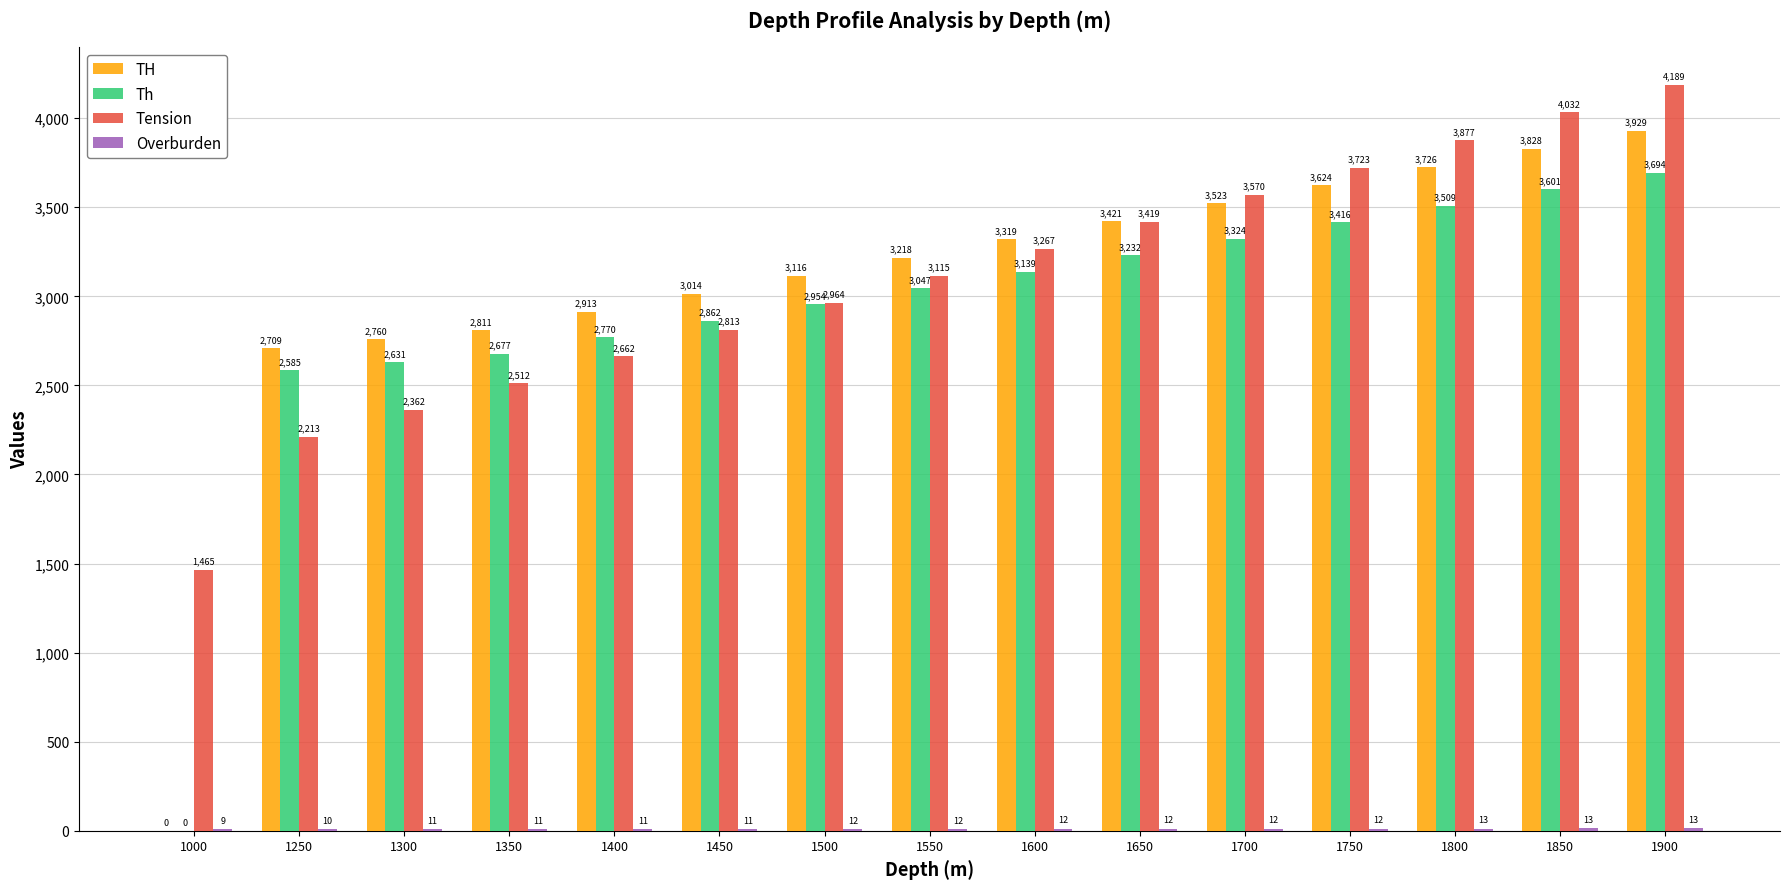

Is the value of Th at 1800 greater than the value of TH at 1000?

Yes